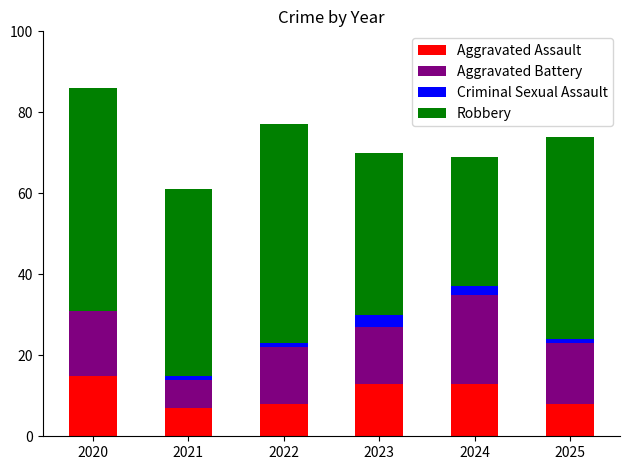

How many categories are shown in the chart?

6